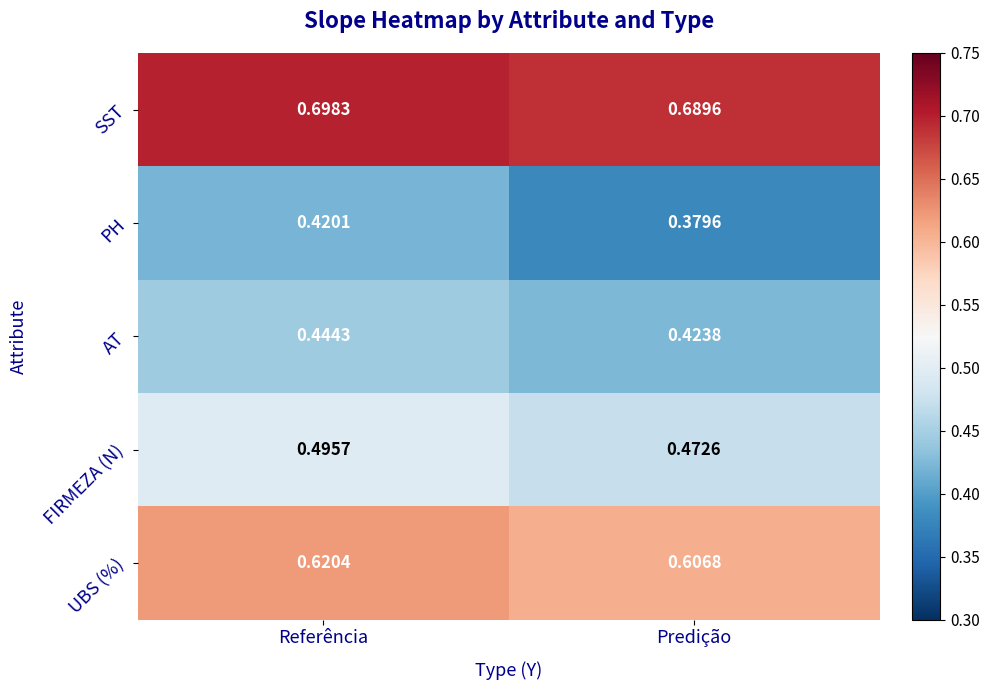

What is the spread (max minus min) of values at Predição?

0.3